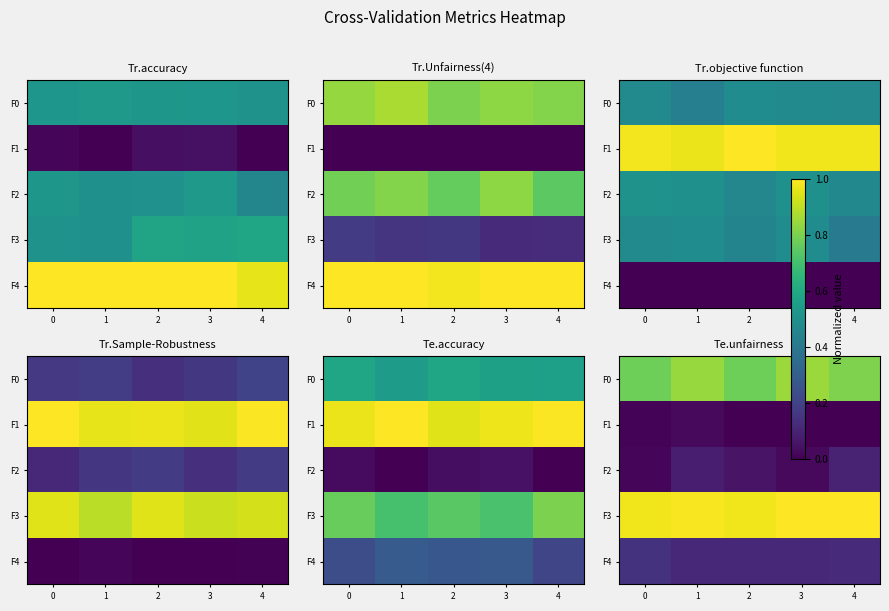

Between 1 and 2, which is larger?

1